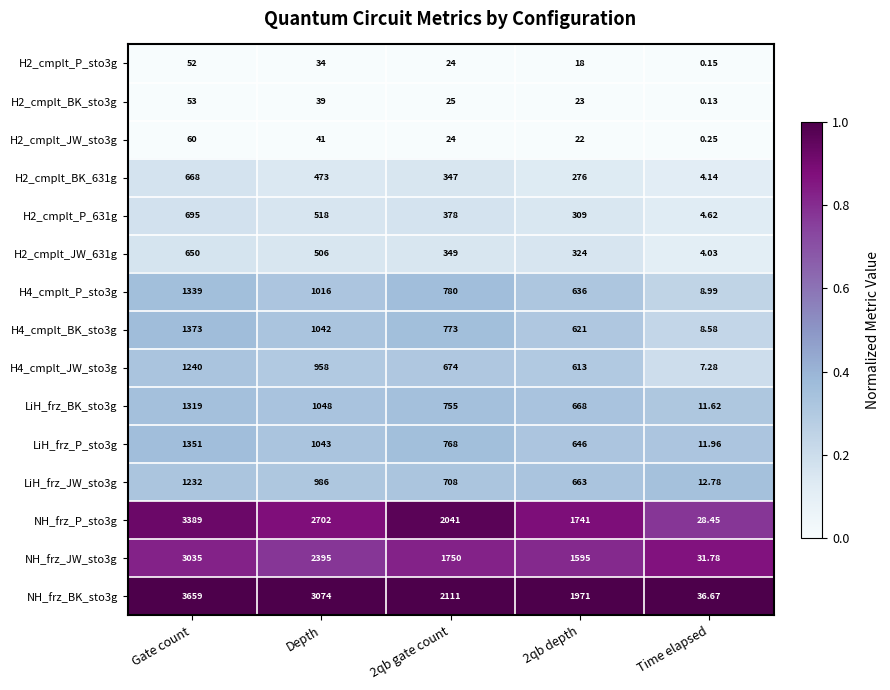

At Time elapsed, list the series in order from largest to smallest.

NH_frz_BK_sto3g, NH_frz_JW_sto3g, NH_frz_P_sto3g, LiH_frz_JW_sto3g, LiH_frz_P_sto3g, LiH_frz_BK_sto3g, H4_cmplt_P_sto3g, H4_cmplt_BK_sto3g, H4_cmplt_JW_sto3g, H2_cmplt_P_631g, H2_cmplt_BK_631g, H2_cmplt_JW_631g, H2_cmplt_JW_sto3g, H2_cmplt_P_sto3g, H2_cmplt_BK_sto3g